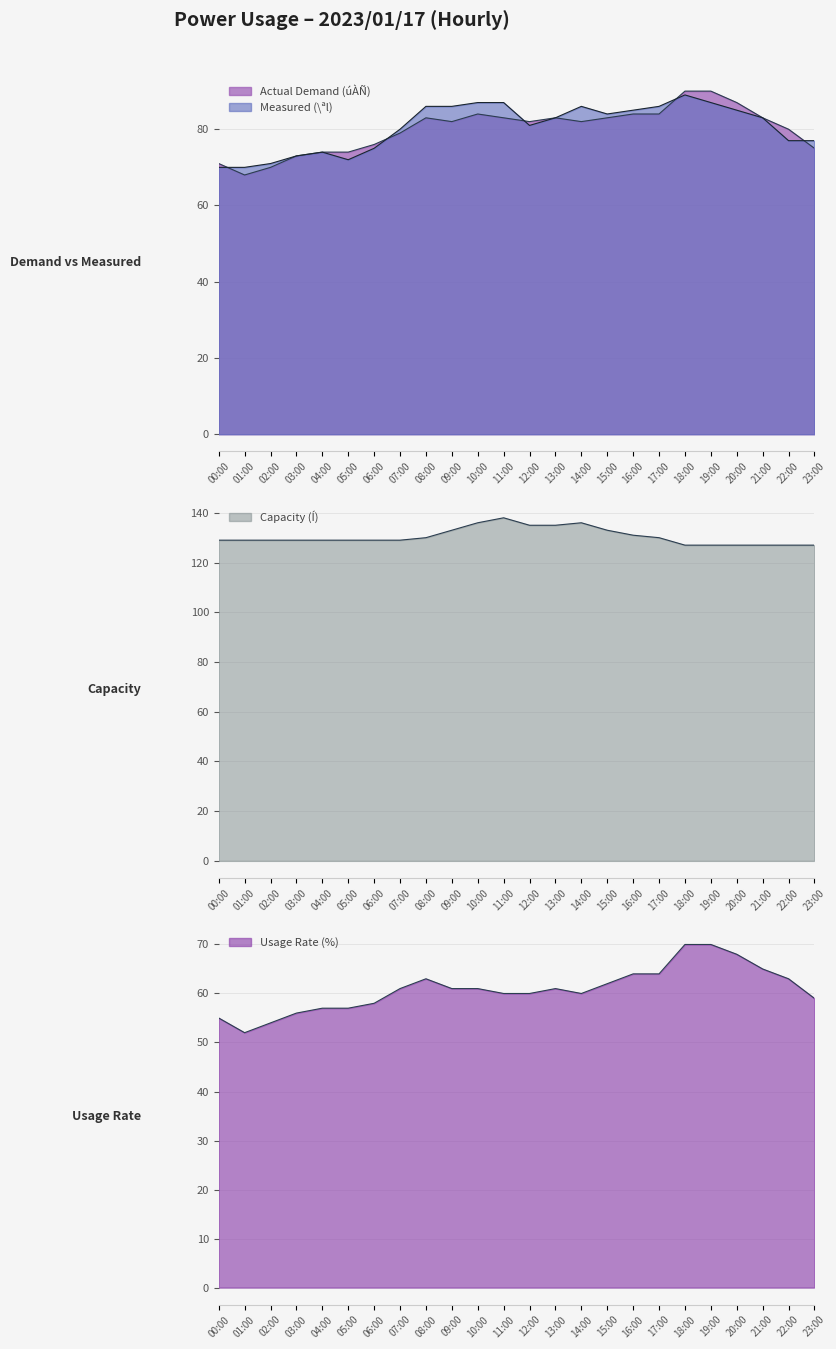

Between 01:00 and 16:00, which is larger?

16:00